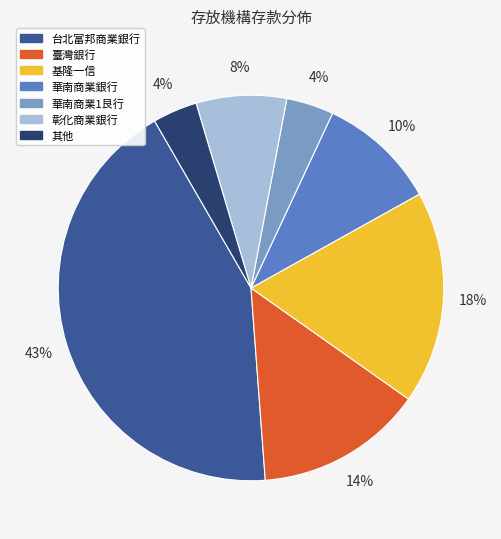

To the nearest percent, what is the average slice percentage?

14%